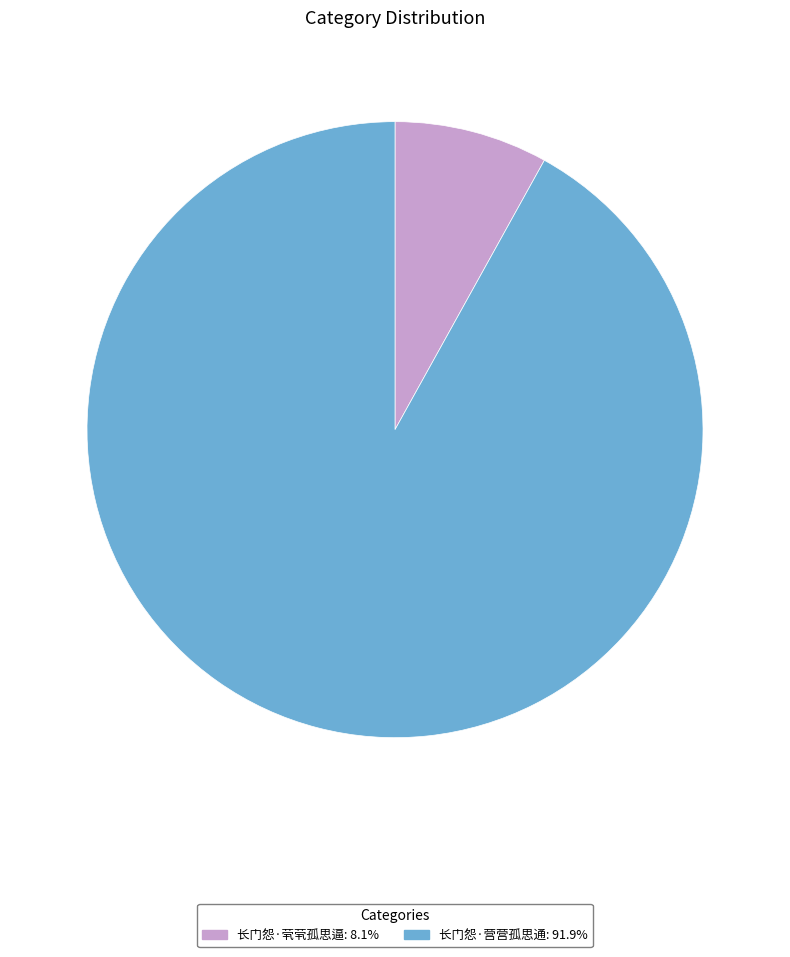

The 长门怨·营营孤思通 slice represents 92% of the pie. True or false?

True